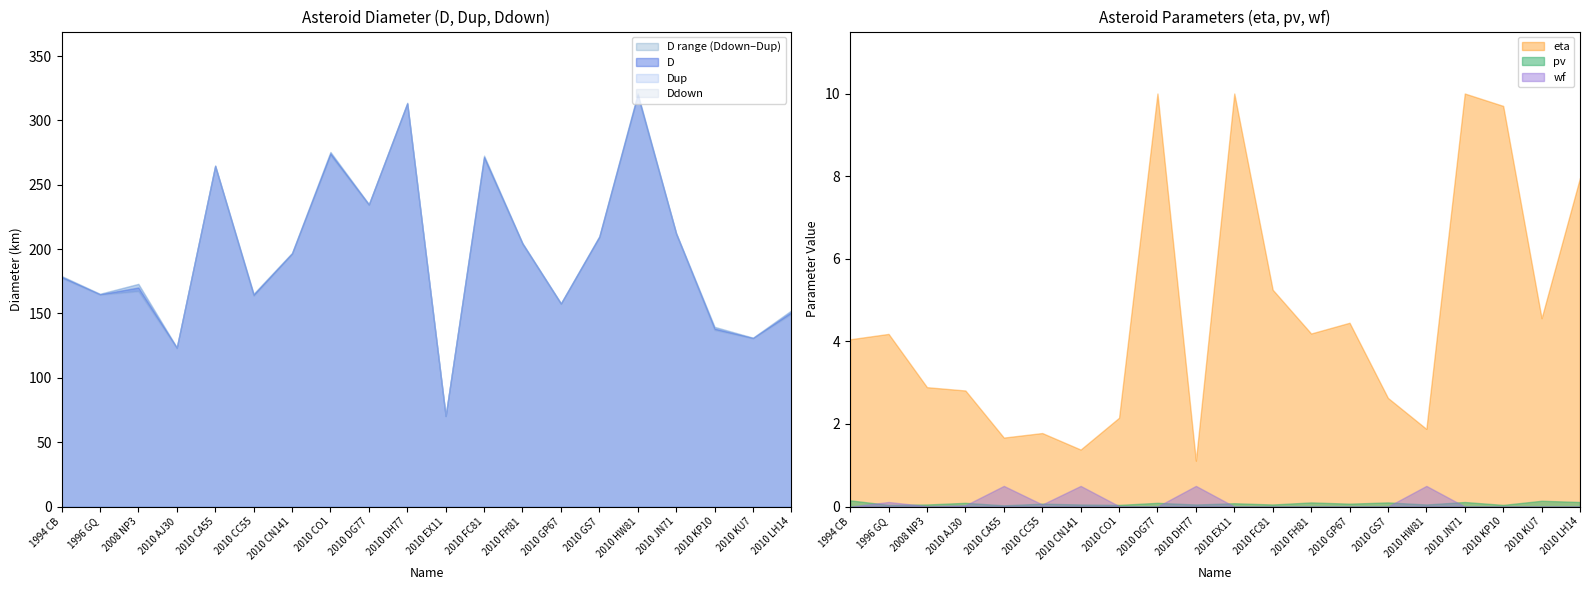

True or false: D and Ddown cross at least once.

False